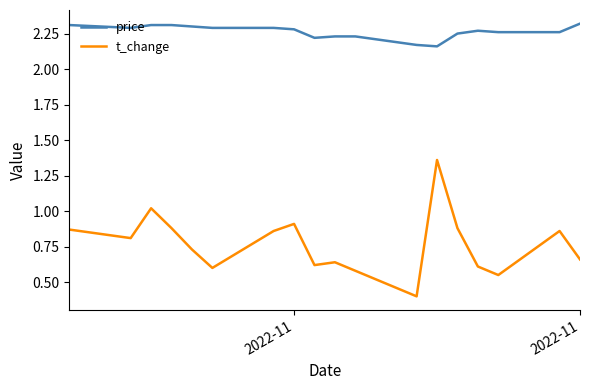

True or false: t_change and price intersect in this chart.

False